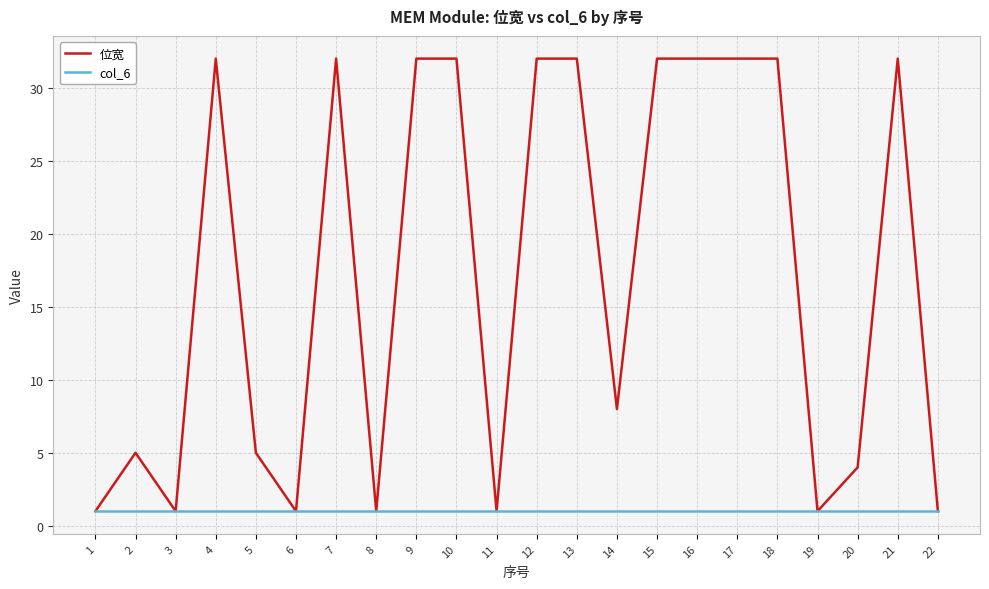

Rank the series by their average value, from lowest to highest.

col_6, 位宽